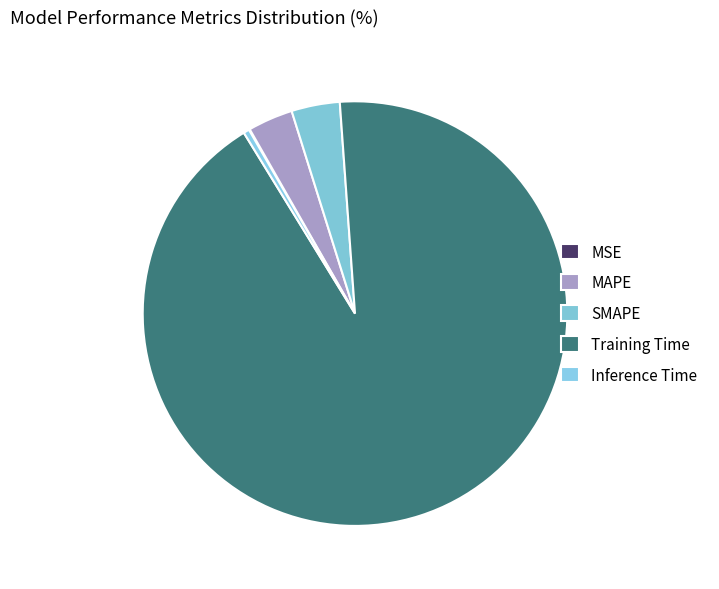

Between MSE and MAPE, which is larger?

MAPE